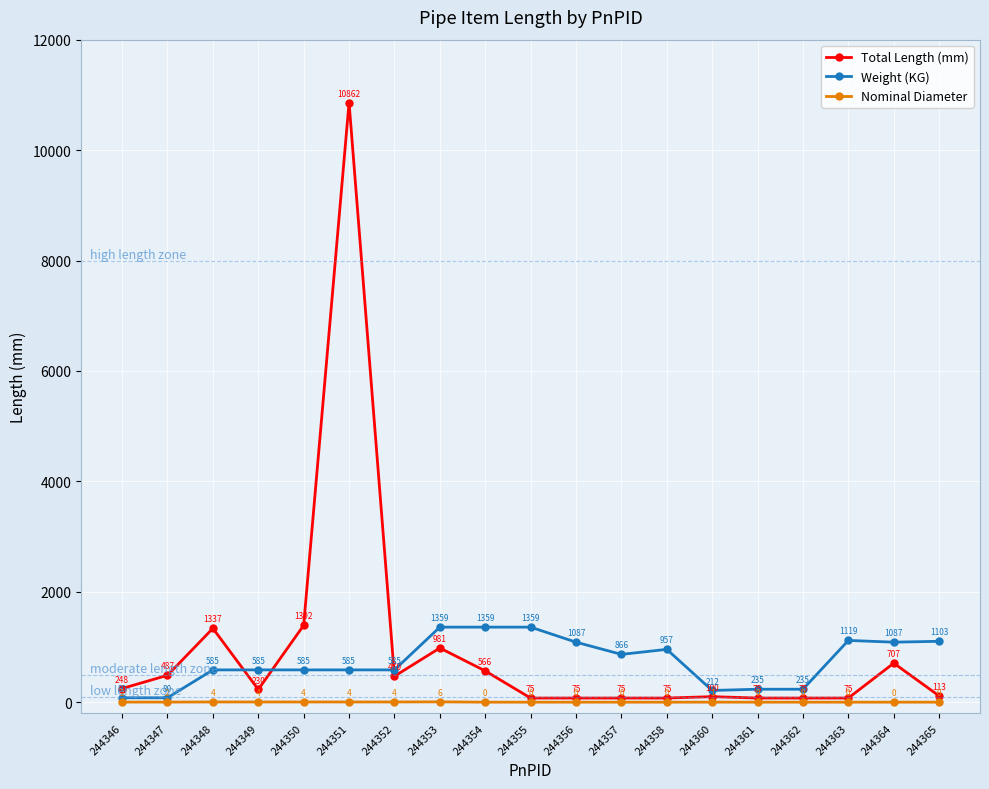

True or false: Weight (KG) has a value of 865.9 at 244357.

True